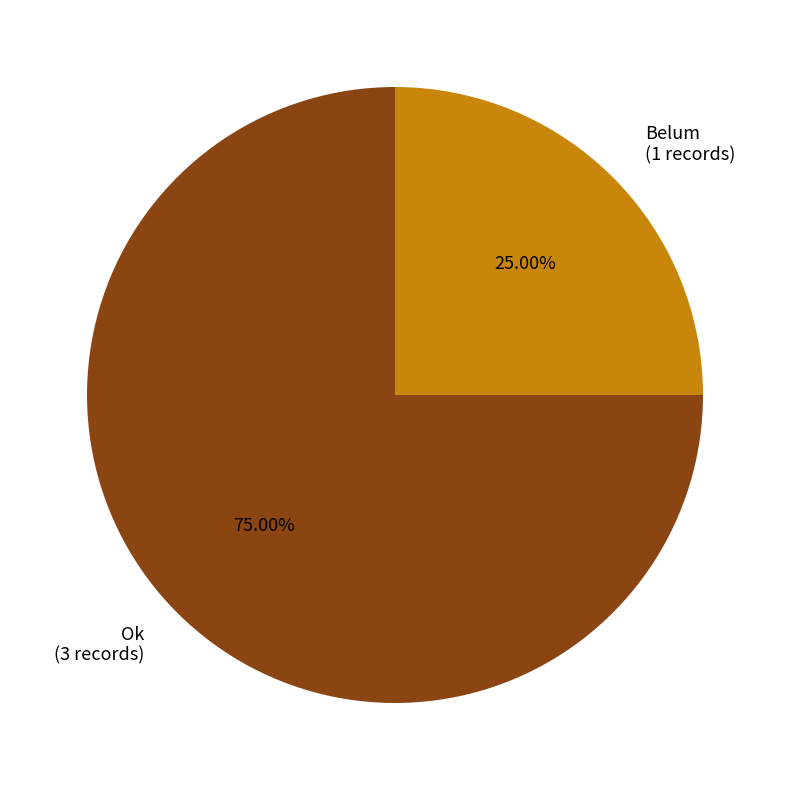

Does any single category account for the majority?

Yes